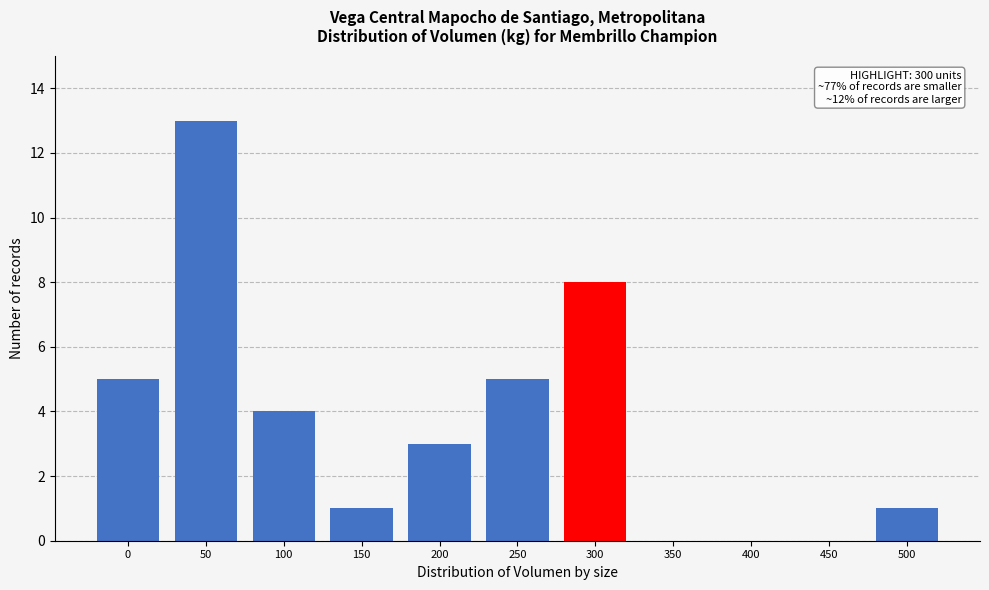

Reading left to right, transcribe all the data shown in this chart.

0=5	50=13	100=4	150=1	200=3	250=5	300=8	350=0	400=0	450=0	500=1